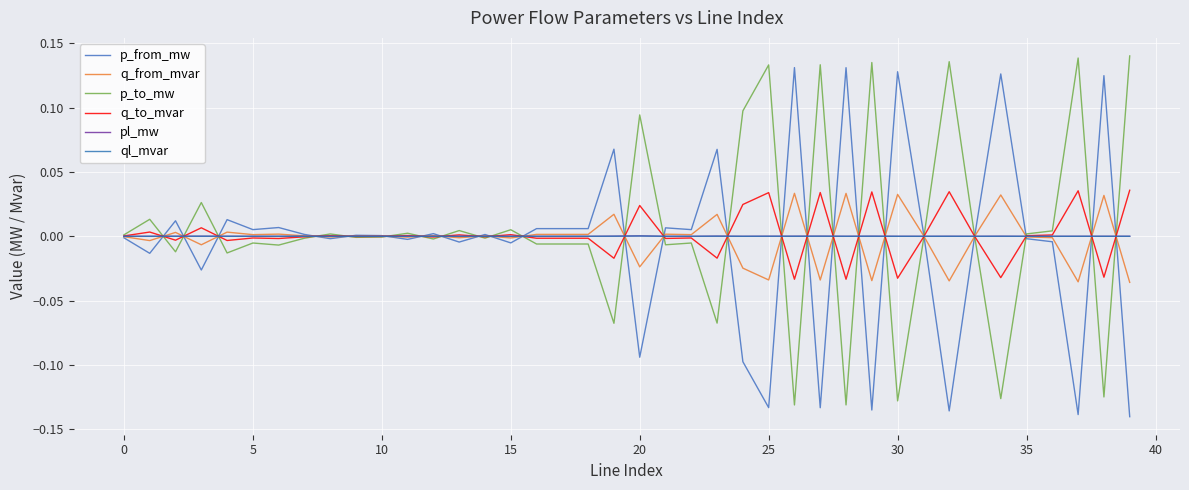

Does the chart have visible grid lines?

Yes